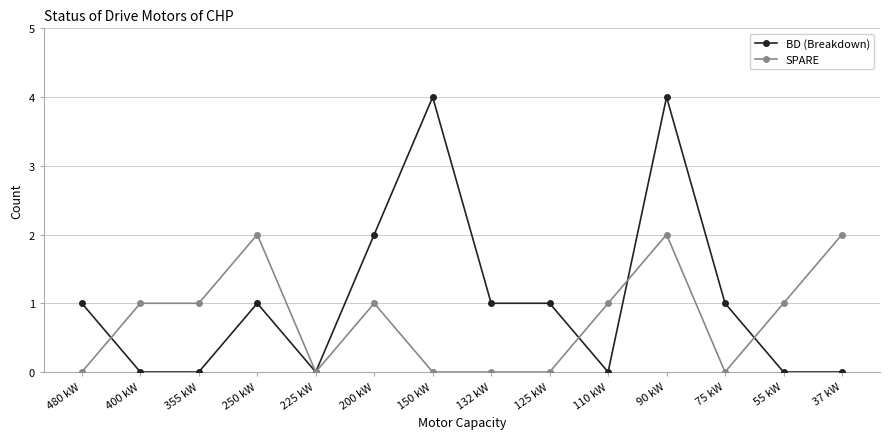

Between which two adjacent categories do SPARE and BD (Breakdown) first intersect?

480 kW and 400 kW